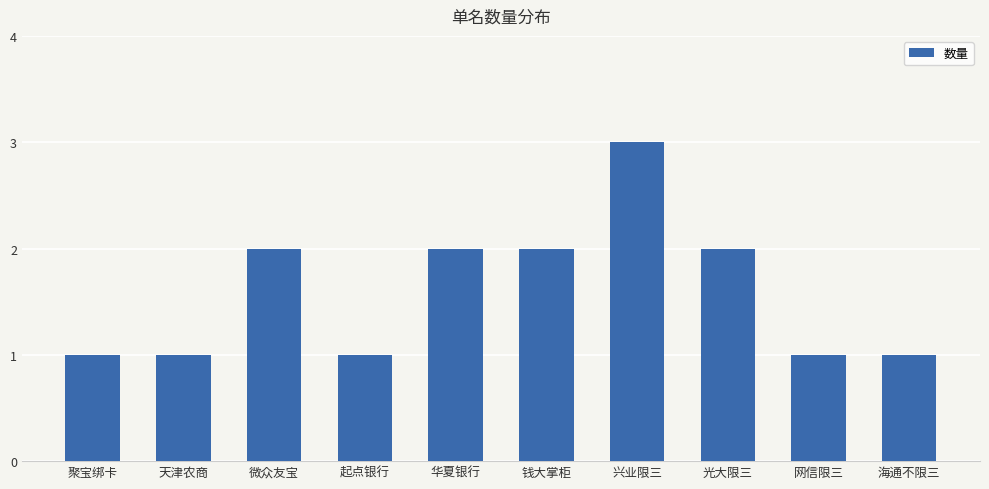

Count the values in the range 1 to 2.

9